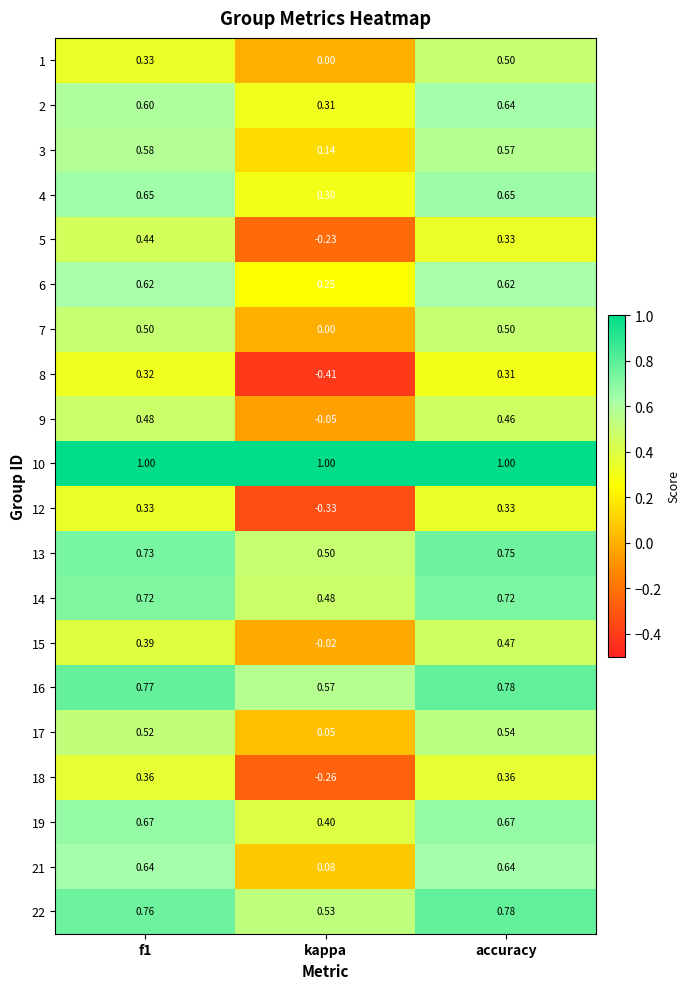

At which label is 5 closest to 0?

kappa